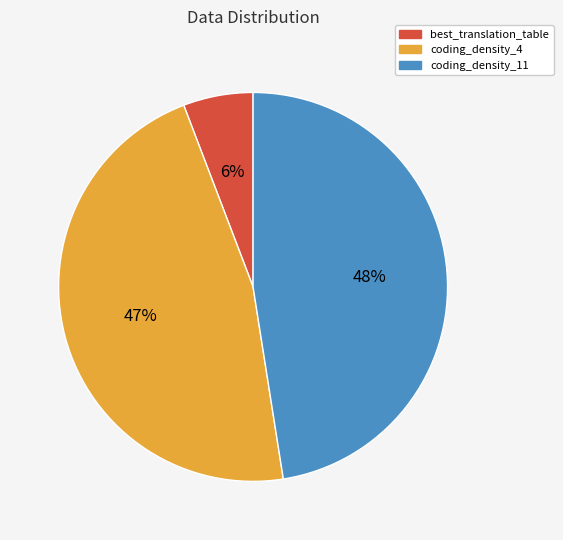

Count the number of slices in the pie.

3